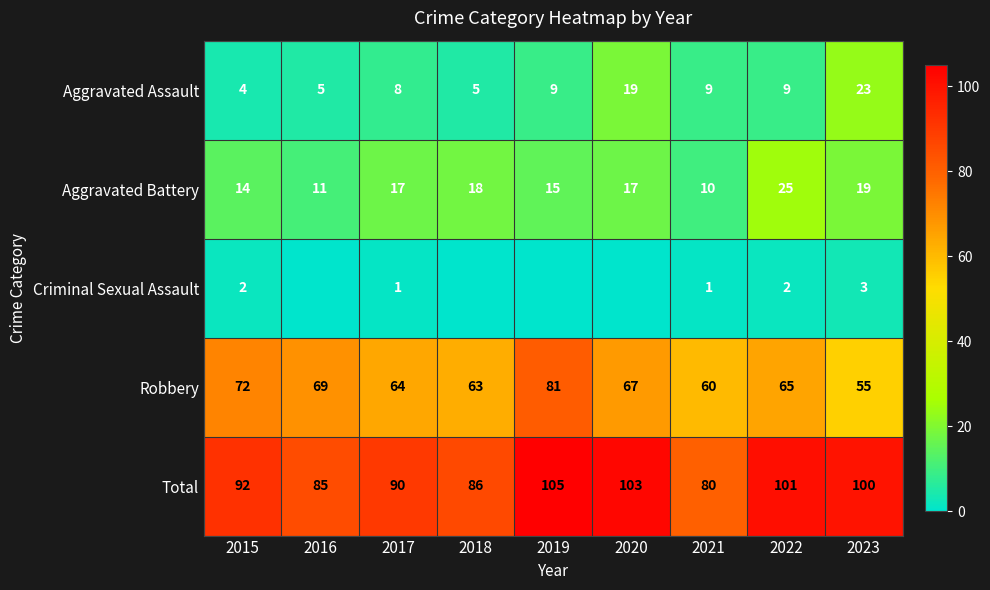

The value of Robbery at 2015 is 25. True or false?

False